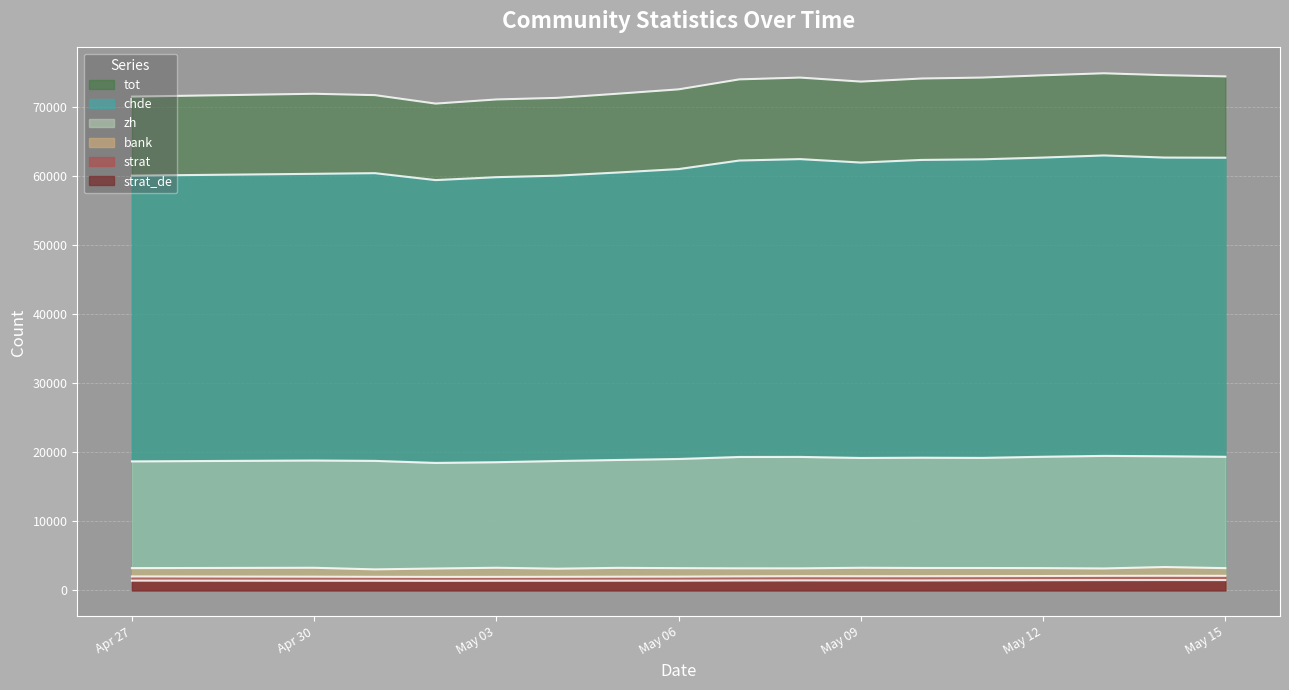

Does the chart display data point markers on the line(s)?

No